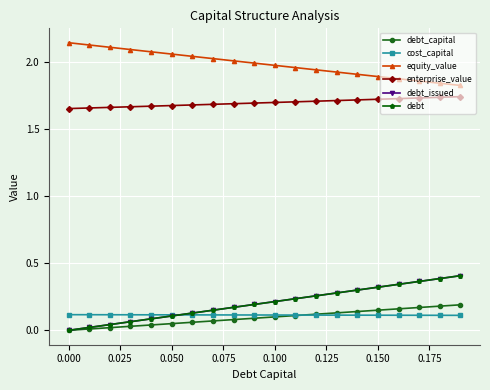

True or false: enterprise_value and debt cross at least once.

False